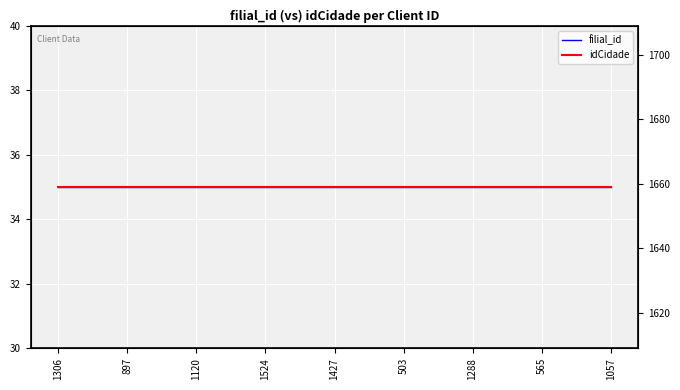

Which series has the largest total across all categories?

idCidade